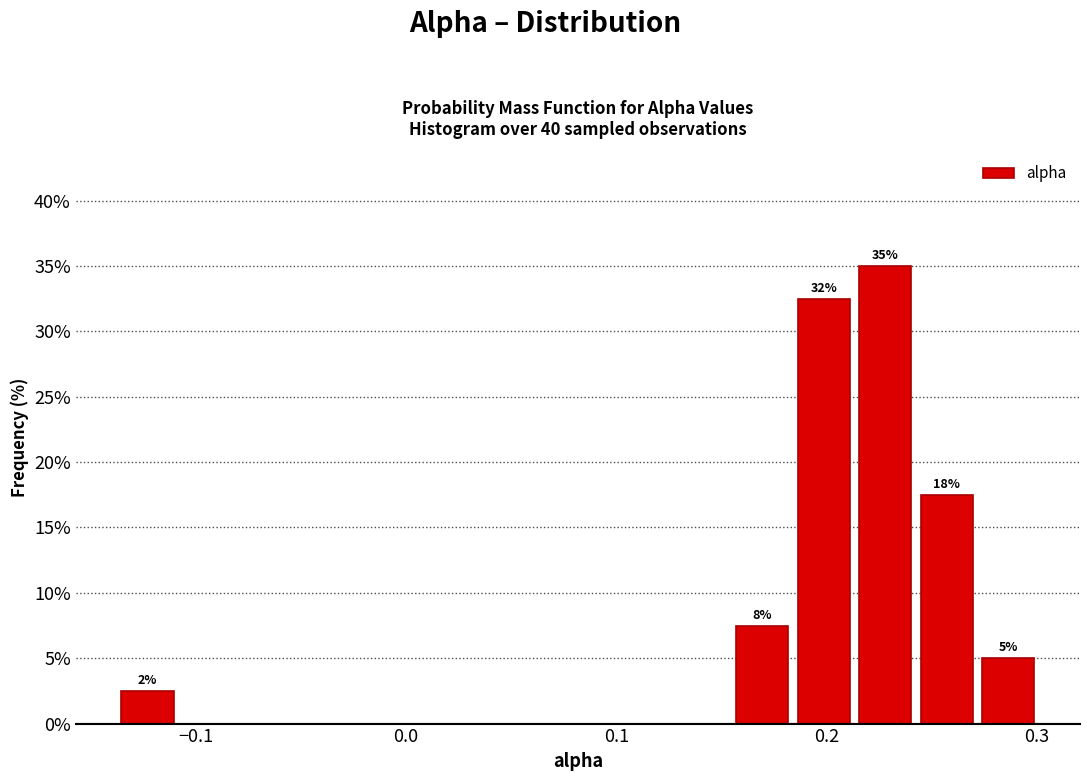

Around what value on the x-axis is the tallest bar? Give the approximate position of its centre, as read against the axis.

0.23